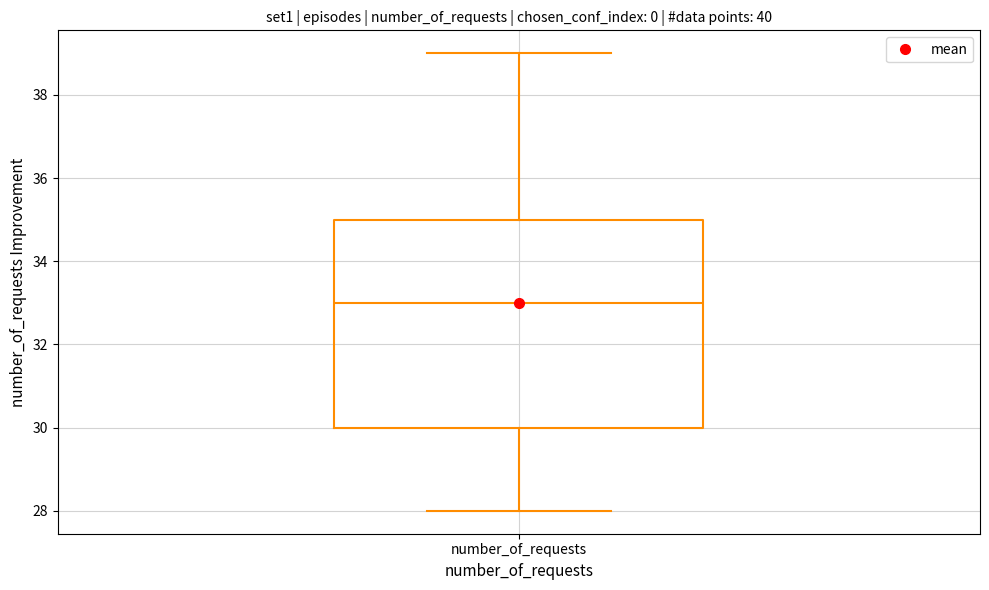

Where does the median line of the box for number_of_requests sit on the y-axis? The values are not printed on the chart, so give them approximately, as read against the axis.

33